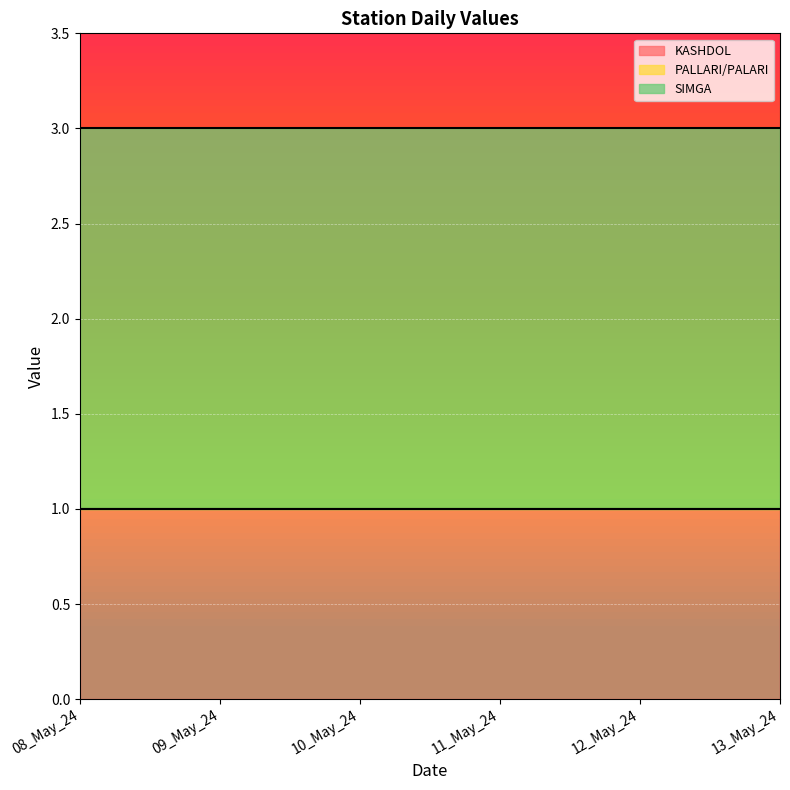

List the series in order of their overall mean, highest first.

SIMGA, KASHDOL, PALLARI/PALARI